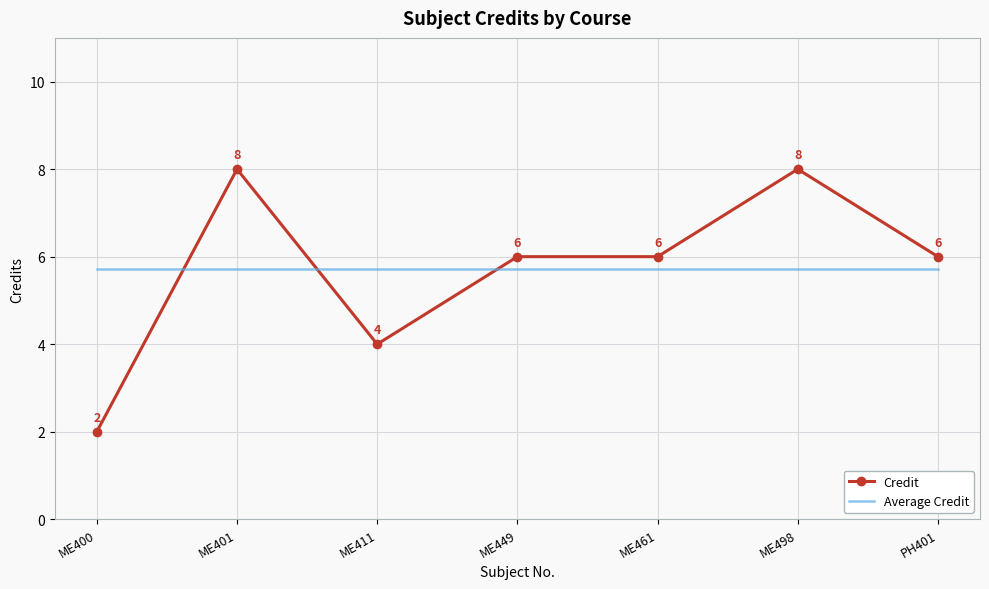

Is the value of Credit at ME411 greater than the value of Average Credit at PH401?

No